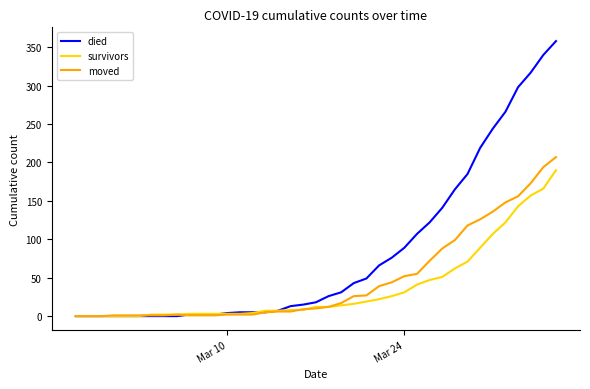

Which series has the widest spread of values?

died